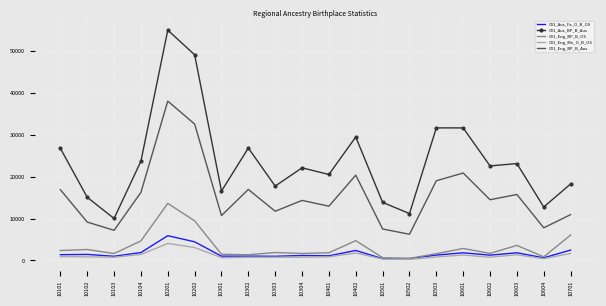

In C01_Aus_Fa_O_B_OS, how many points are higher than both neighbors (excluding endpoints)?

7